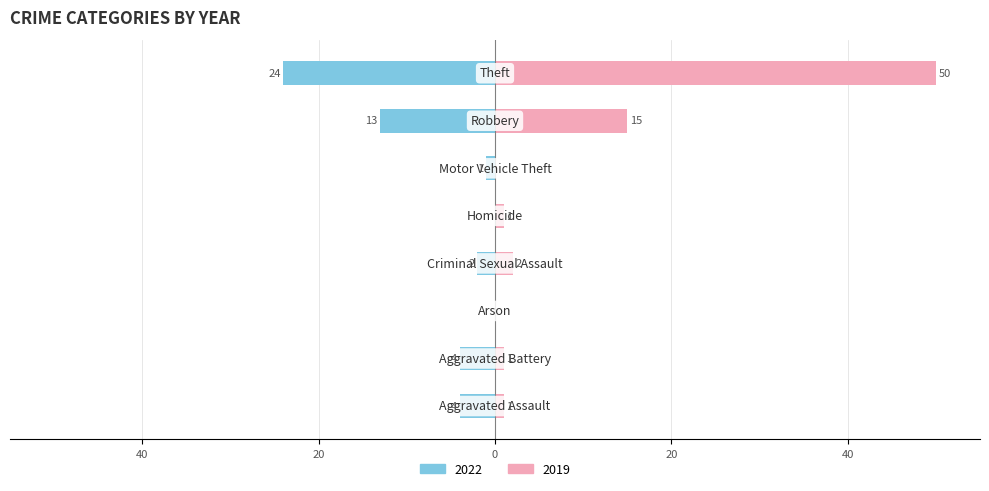

Rank the series by their maximum value, from lowest to highest.

2022, 2019